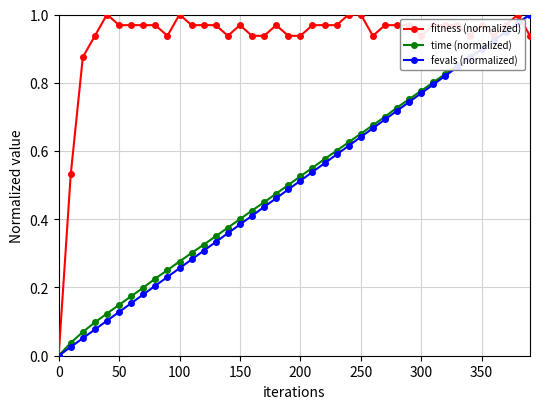

True or false: fevals (normalized) has more than 2 points higher than both neighbors.

False